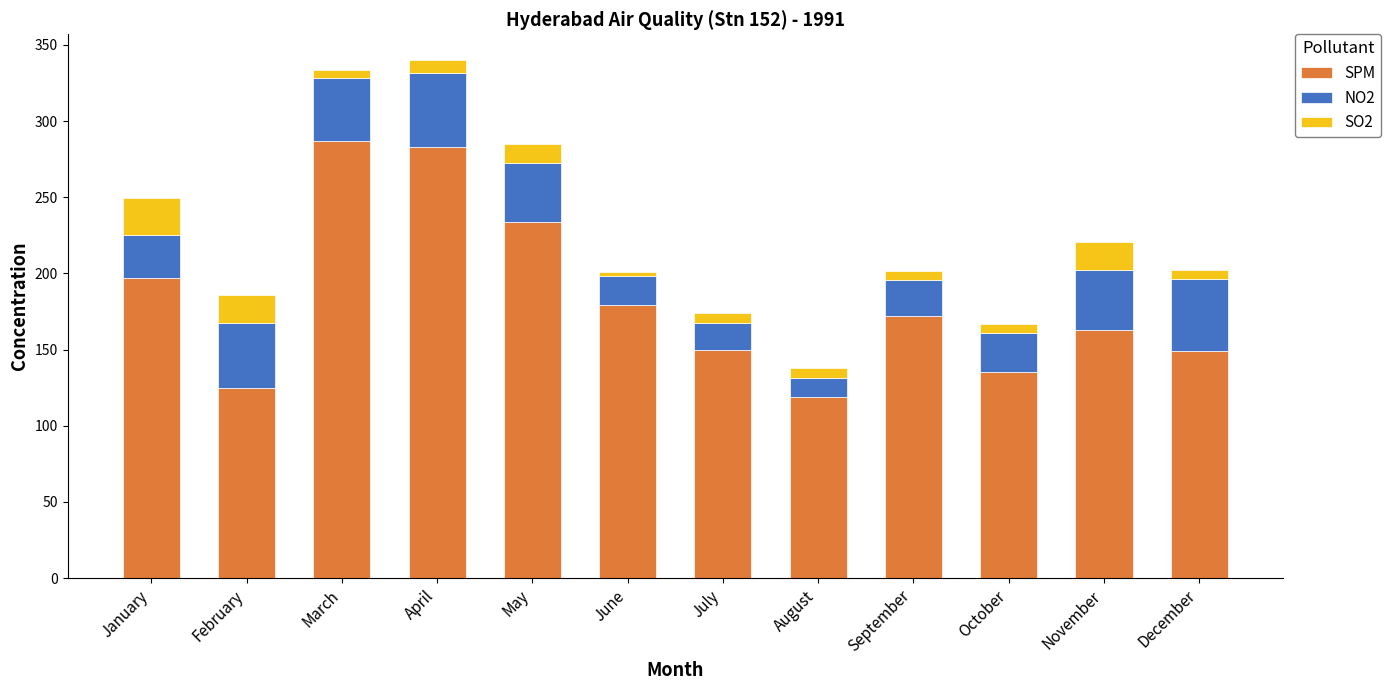

Does the chart contain any negative values?

No